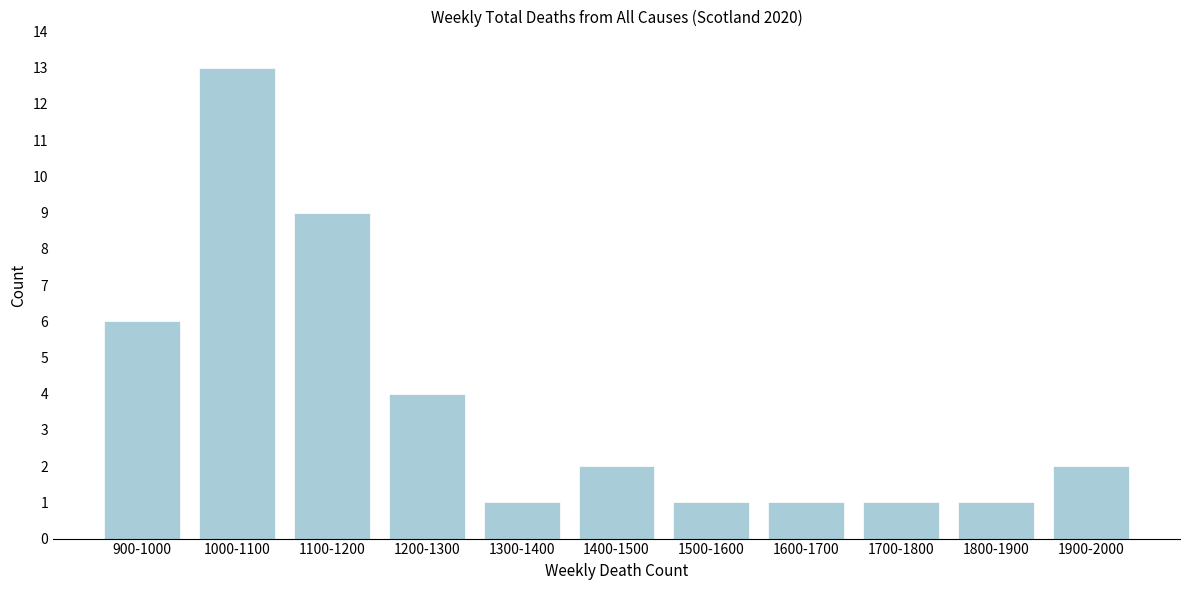

Reading left to right, list all the values displayed in this chart.

900-1000=6	1000-1100=13	1100-1200=9	1200-1300=4	1300-1400=1	1400-1500=2	1500-1600=1	1600-1700=1	1700-1800=1	1800-1900=1	1900-2000=2